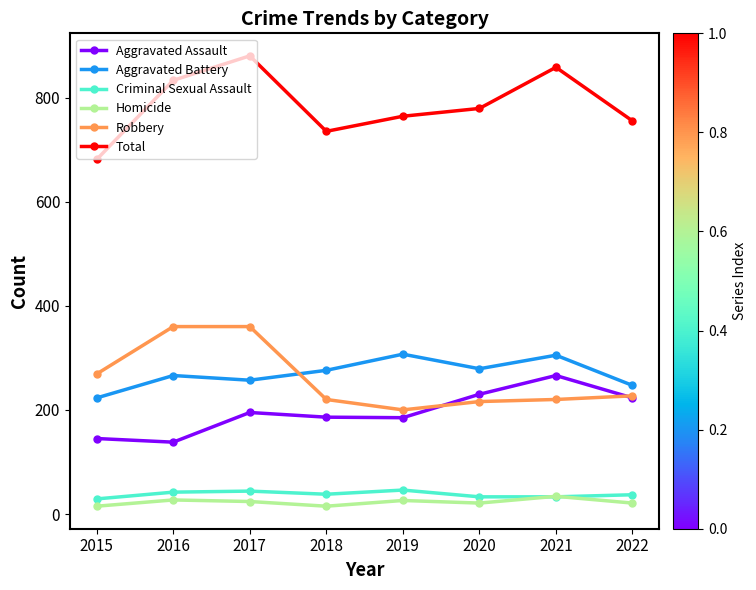

How many series are shown in this chart?

6